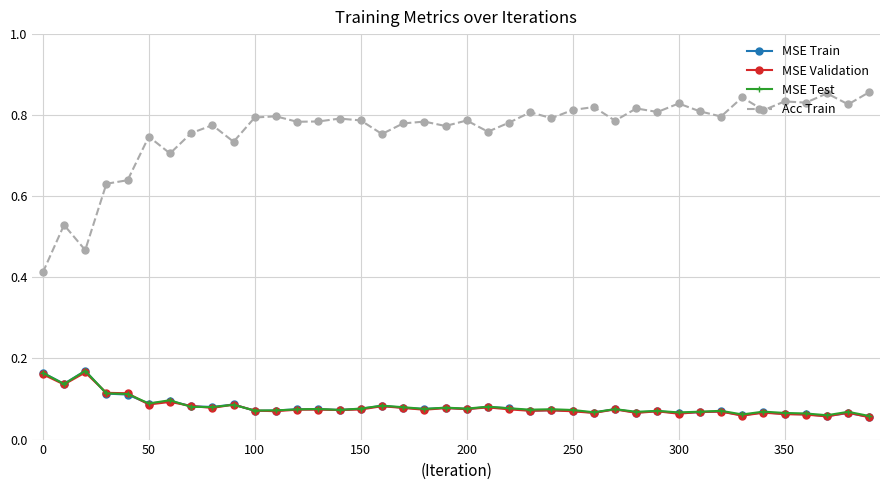

Is this an area chart (filled region under the line)?

No